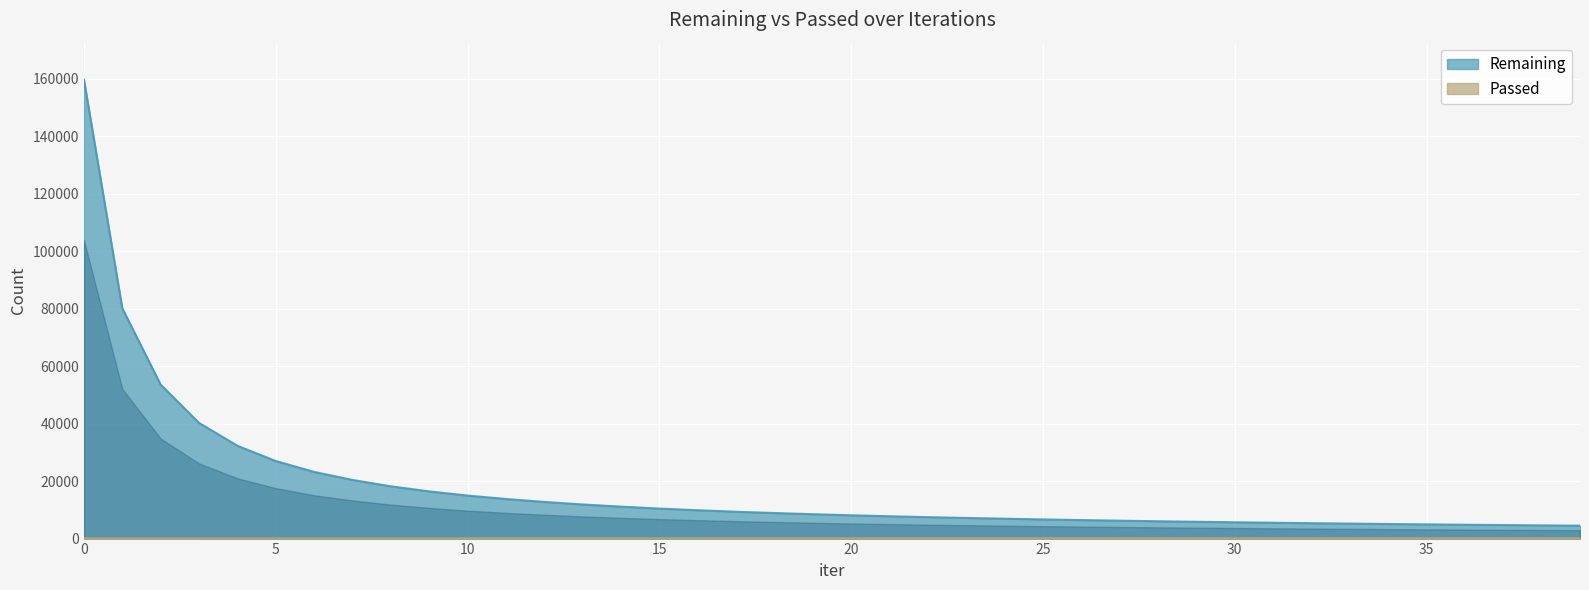

Reading left to right, extract all data points from this chart.

Remaining: 159746	80143	53566	40249	32298	26986	23195	20411	18182	16428	14965	13780	12754	11870	11116	10442	9859	9339	8893	8478	8104	7769	7455	7177	6915	6666	6438	6228	6026	5846	5676	5510	5356	5214	5074	4940	4817	4704	4594	4491
Passed: 159	160	161	161	162	162	163	164	165	165	166	167	167	168	169	169	170	171	172	173	173	174	175	176	177	177	178	179	179	180	181	182	182	183	184	184	185	185	186	187